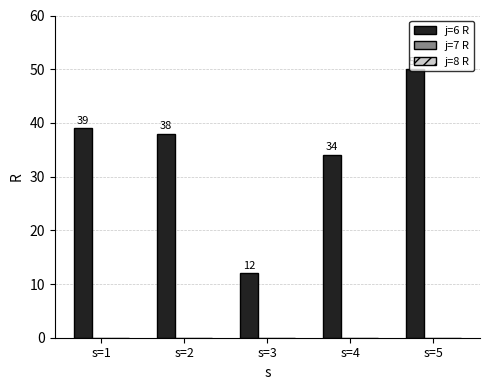

Where does the data first go above 38?

s=1